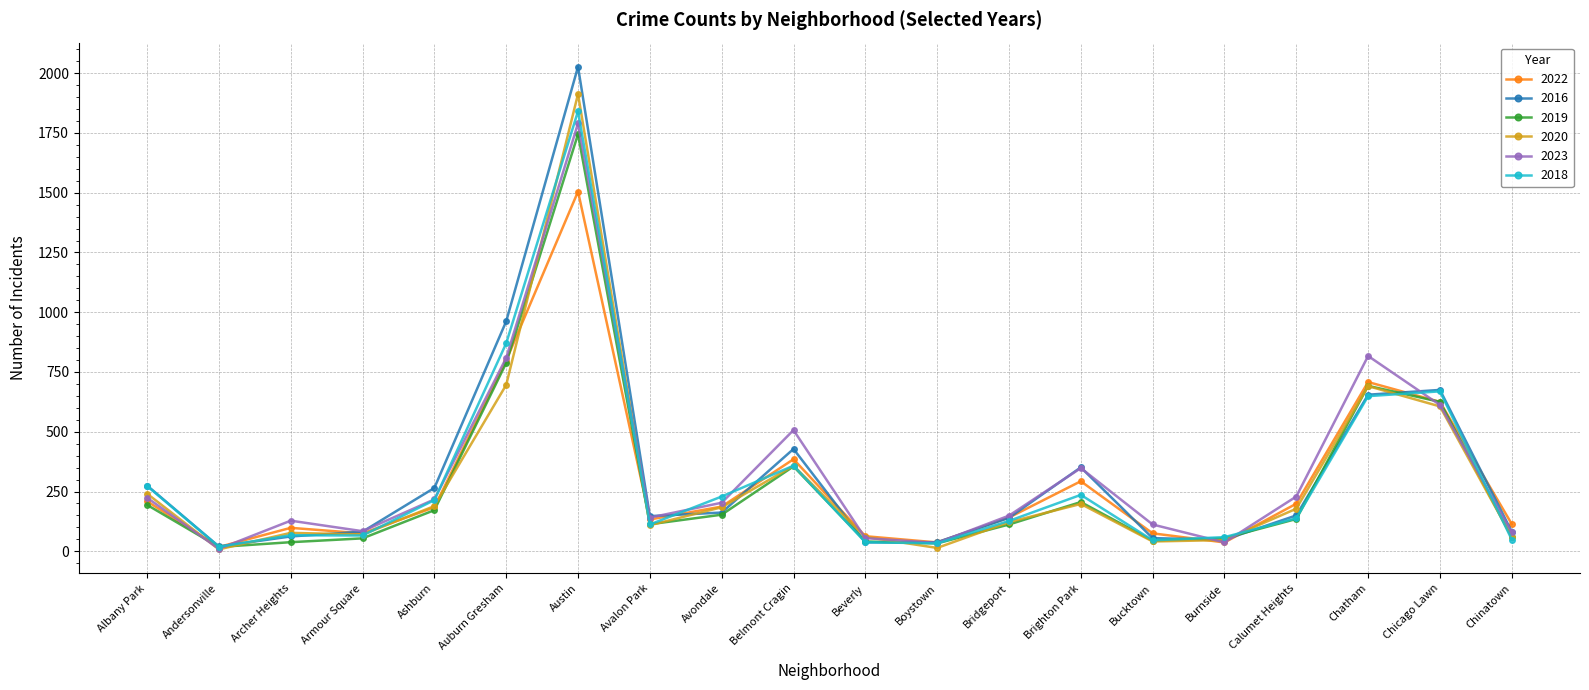

In 2022, how many points are lower than both neighbors (excluding endpoints)?

5